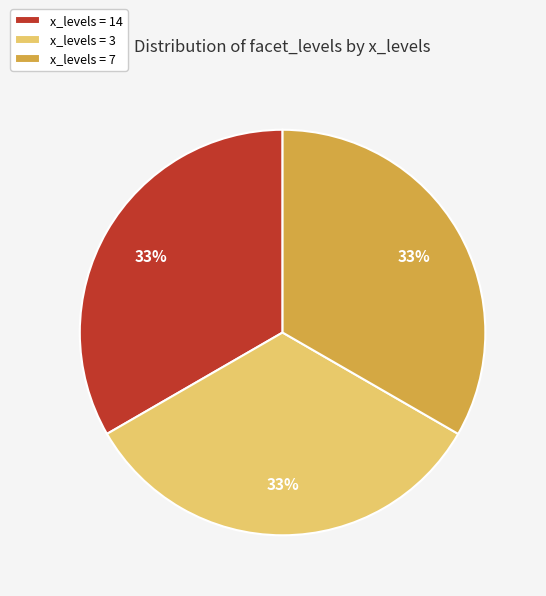

What percentage is the x_levels = 7 slice, to the nearest percent?

33%